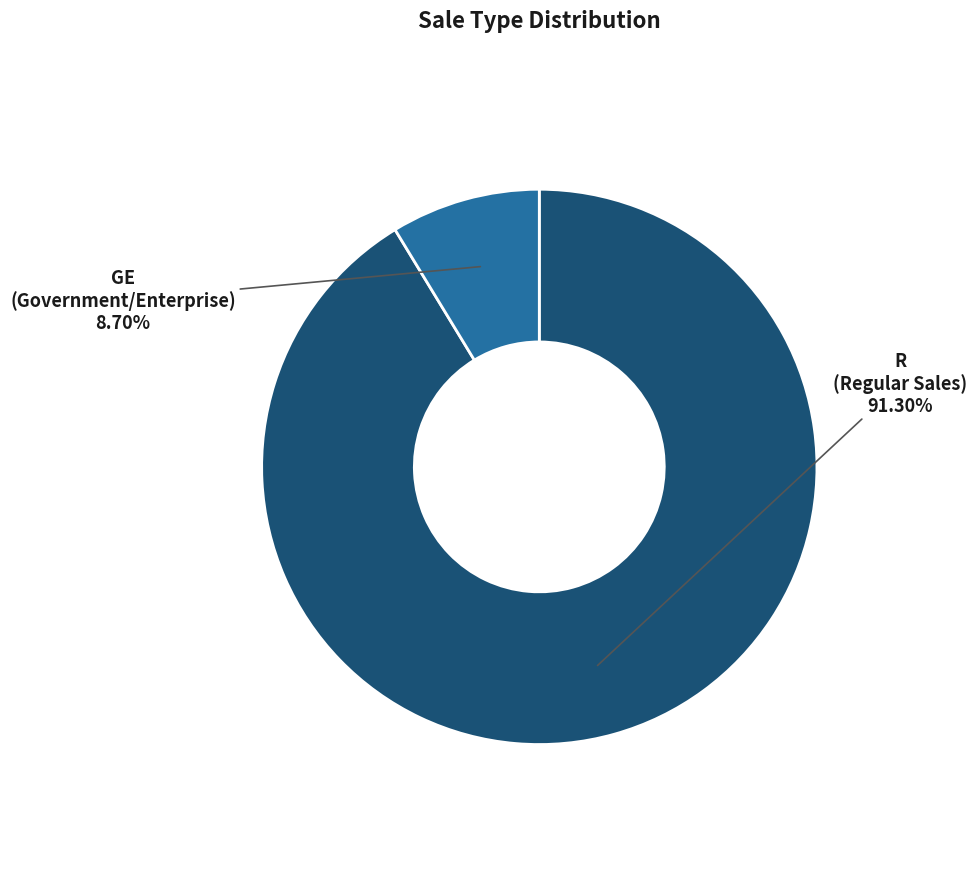

Approximately how many times larger is the value at R compared to GE?

10.5